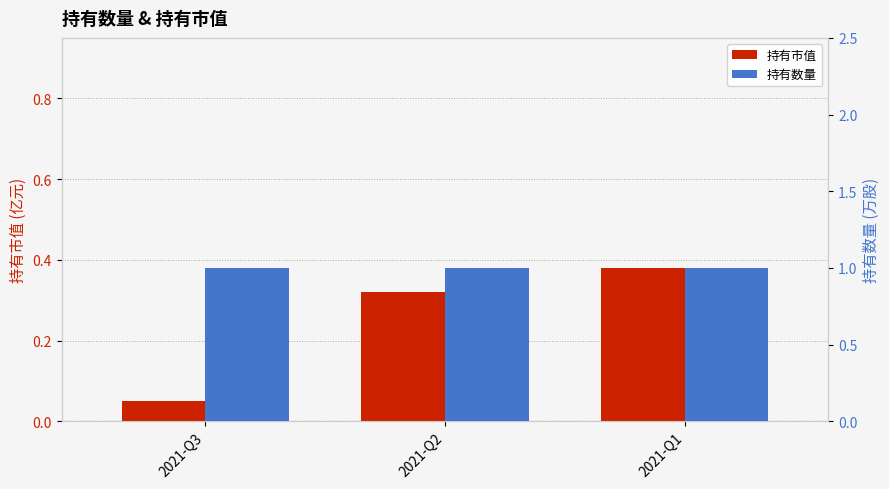

What is the maximum value shown in the chart?

1.0